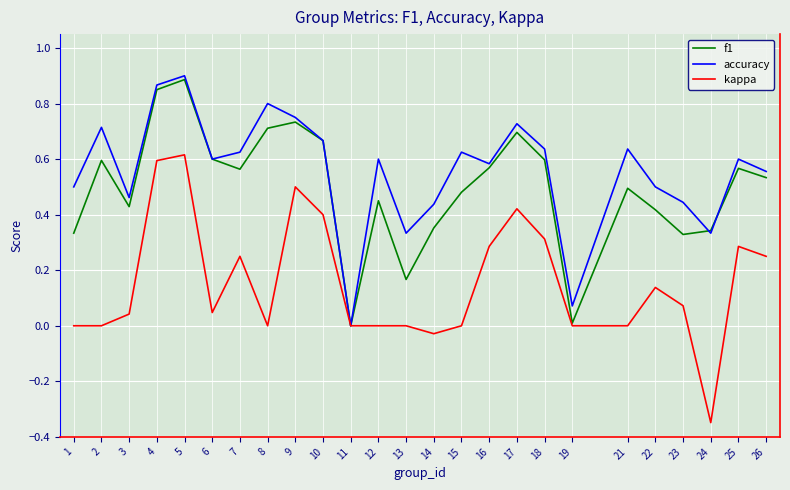

True or false: f1 has a value of 0.3 at 1.

True